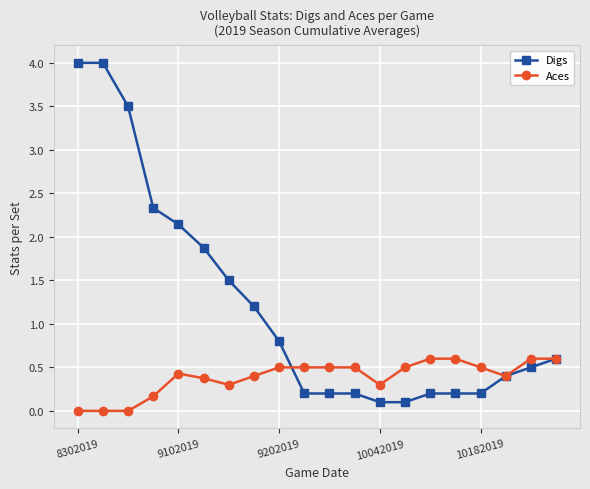

Which series has the largest range (max minus min)?

Digs